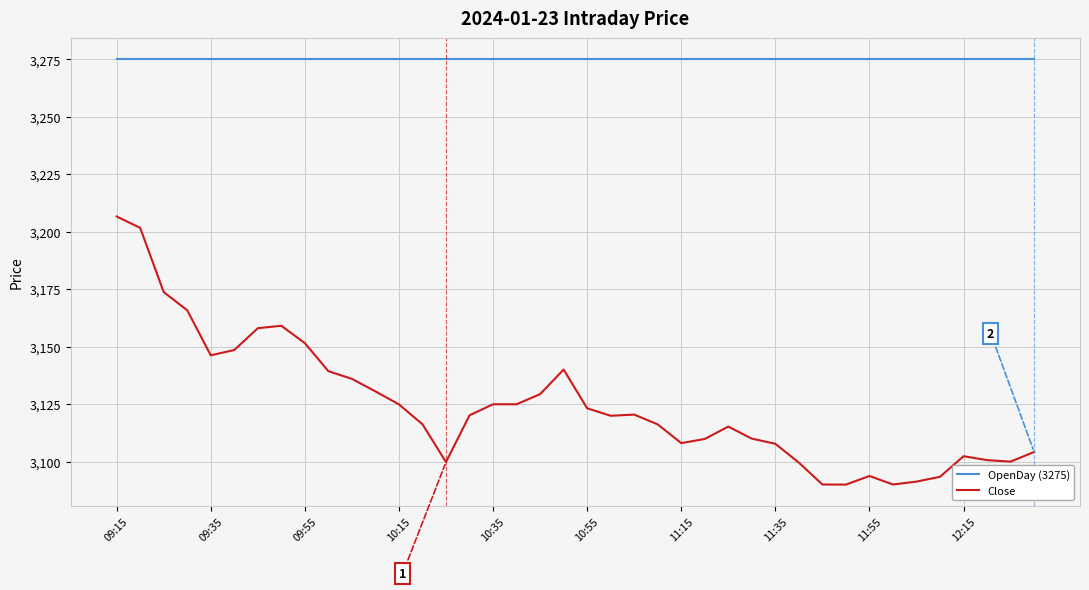

True or false: Close and OpenDay (3275) intersect in this chart.

False